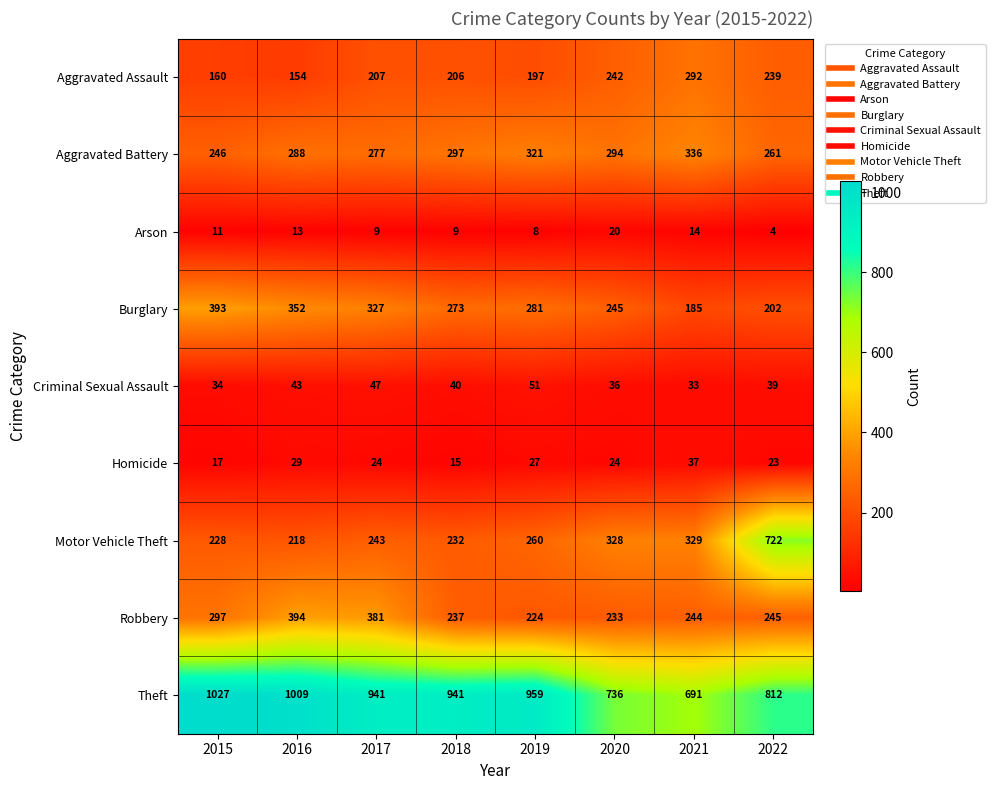

At which label does Motor Vehicle Theft reach its peak?

2022